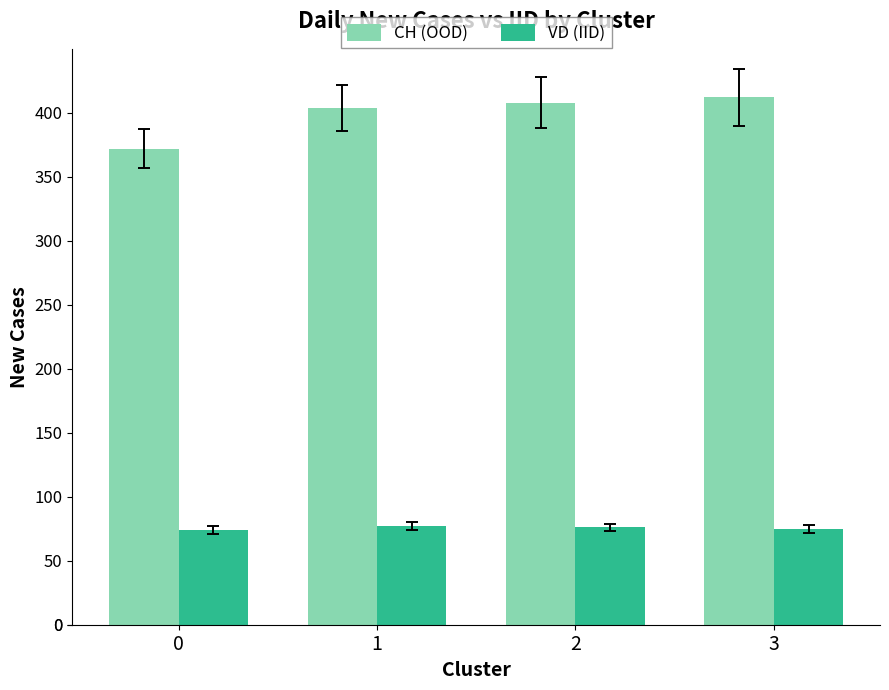

What is the average value of the VD (IID) series?

76